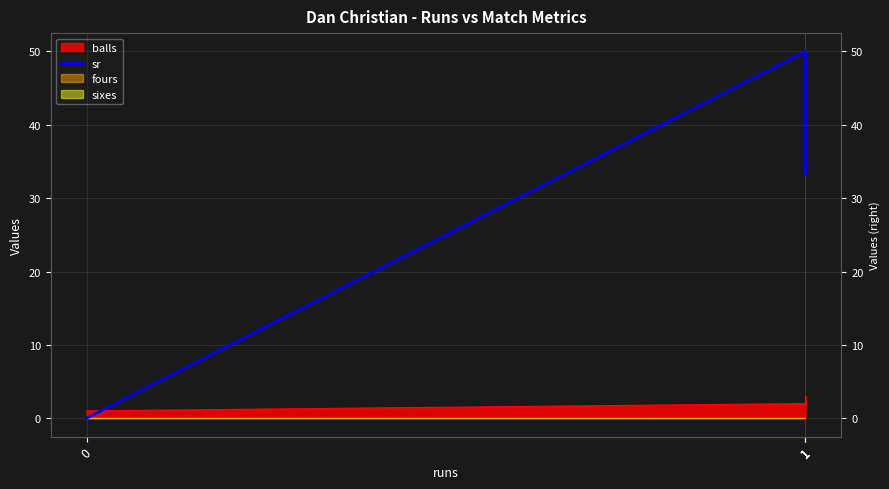

Reading left to right, what are all the values shown in this chart?

0.0	50.0	33.3	33.3